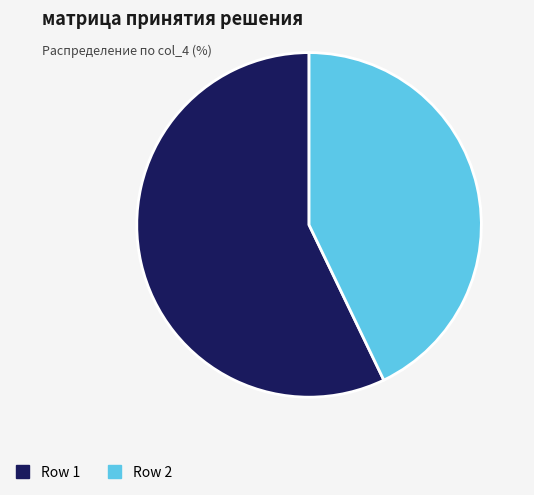

Is there any slice that represents more than half of the pie?

Yes